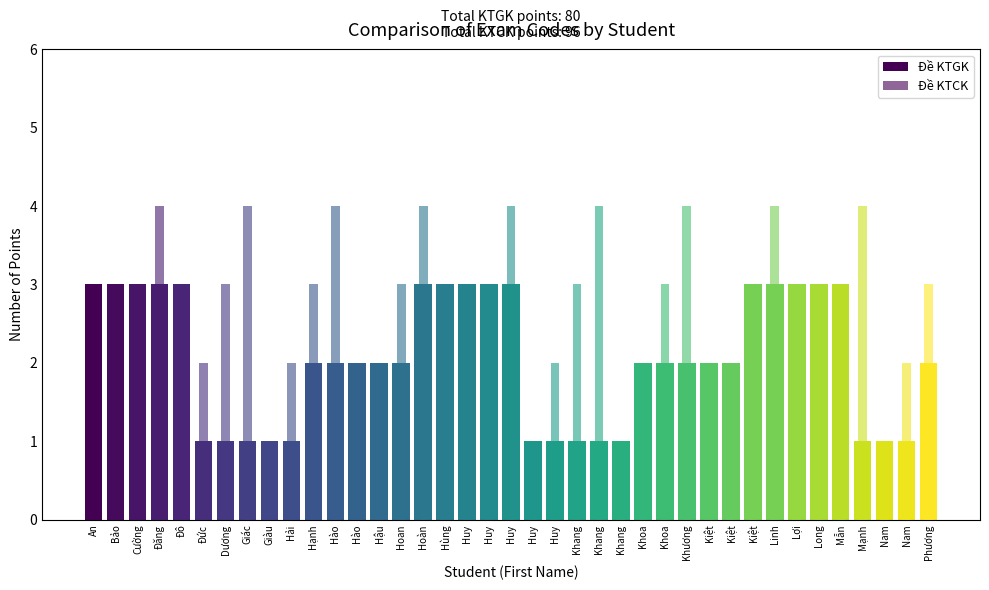

Between Huy and Khang, which series saw the biggest shift?

Đề KTGK